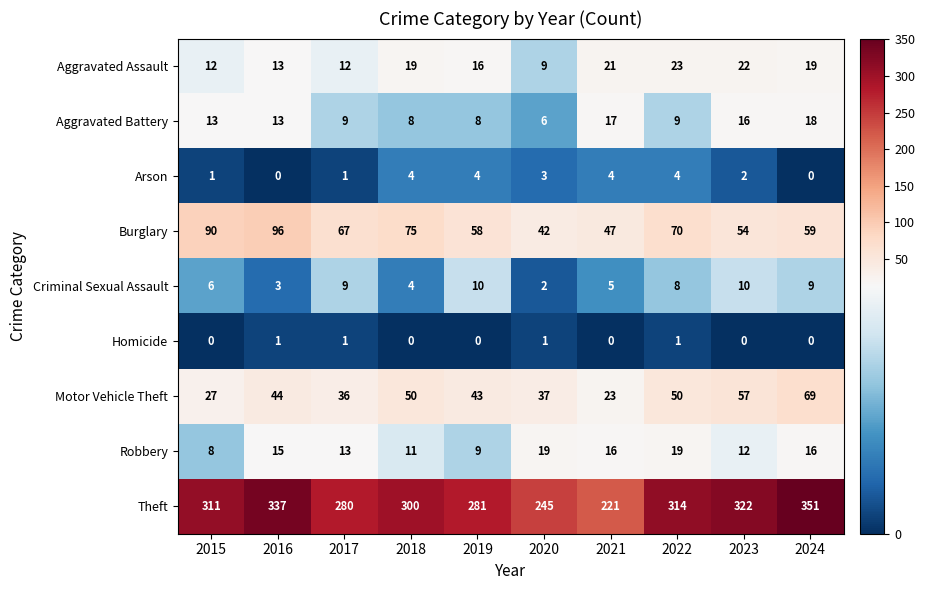

What is the total value across all series at 2021?

354